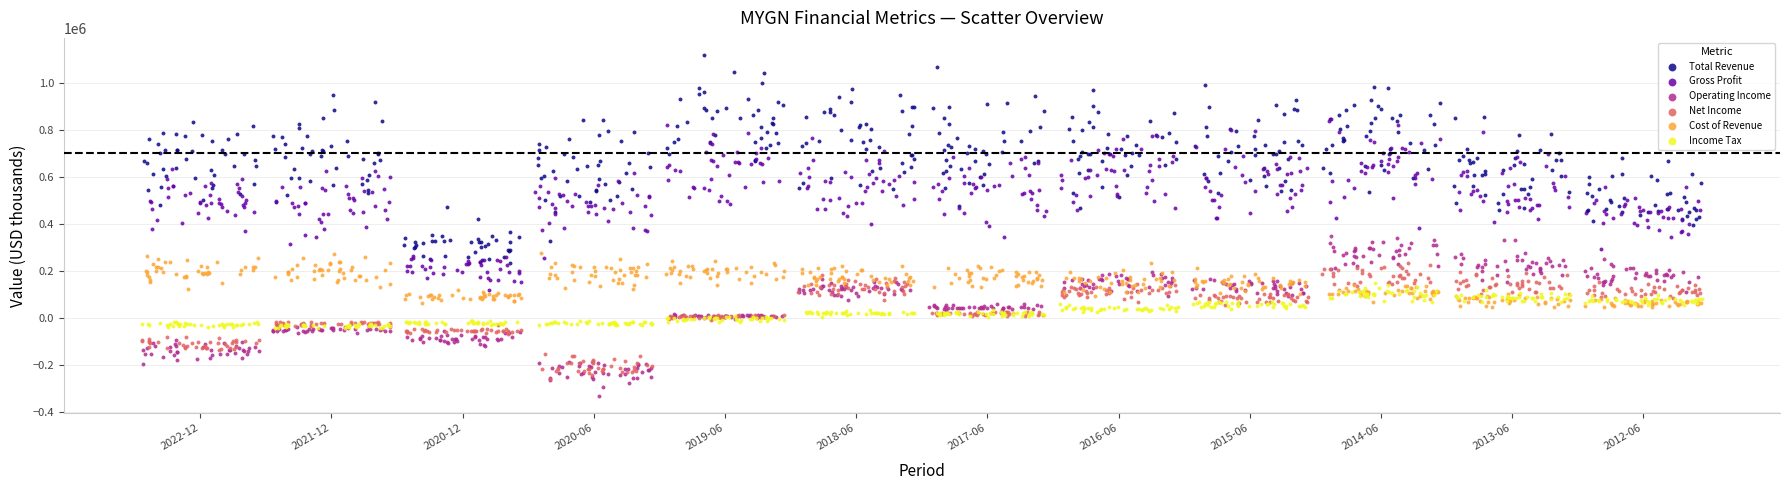

Which series has the largest Y range (max minus min)?

Total Revenue